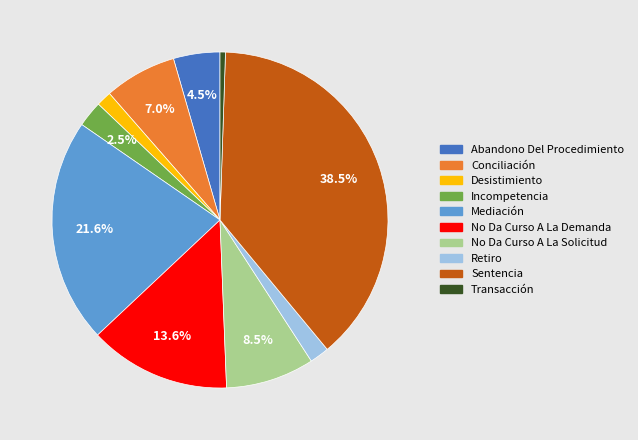

Is the sum of Retiro and Abandono Del Procedimiento greater than half?

No